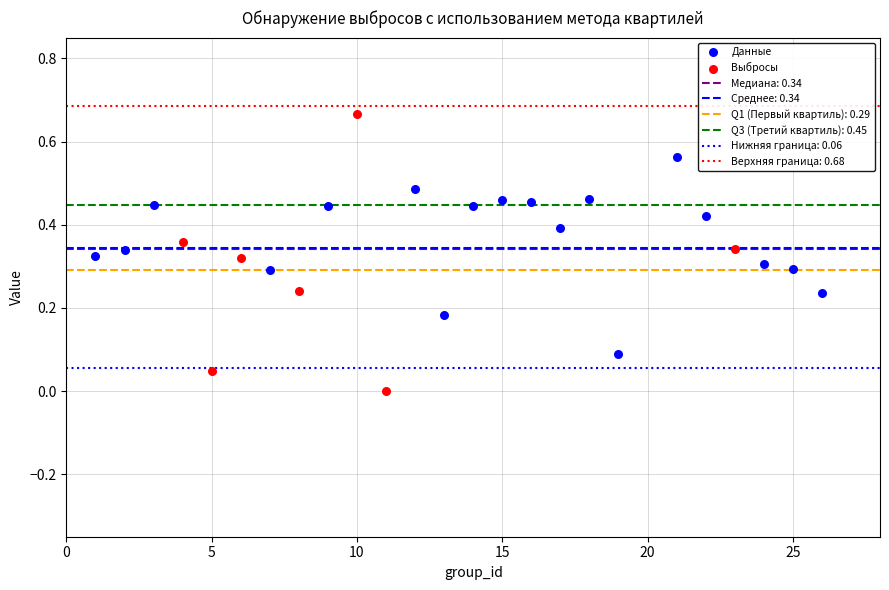

Which series has the largest Y range (max minus min)?

Выбросы